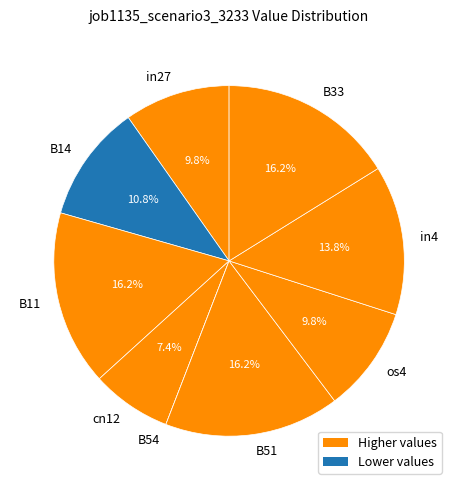

Is the sum of in27 and cn12 greater than half?

No